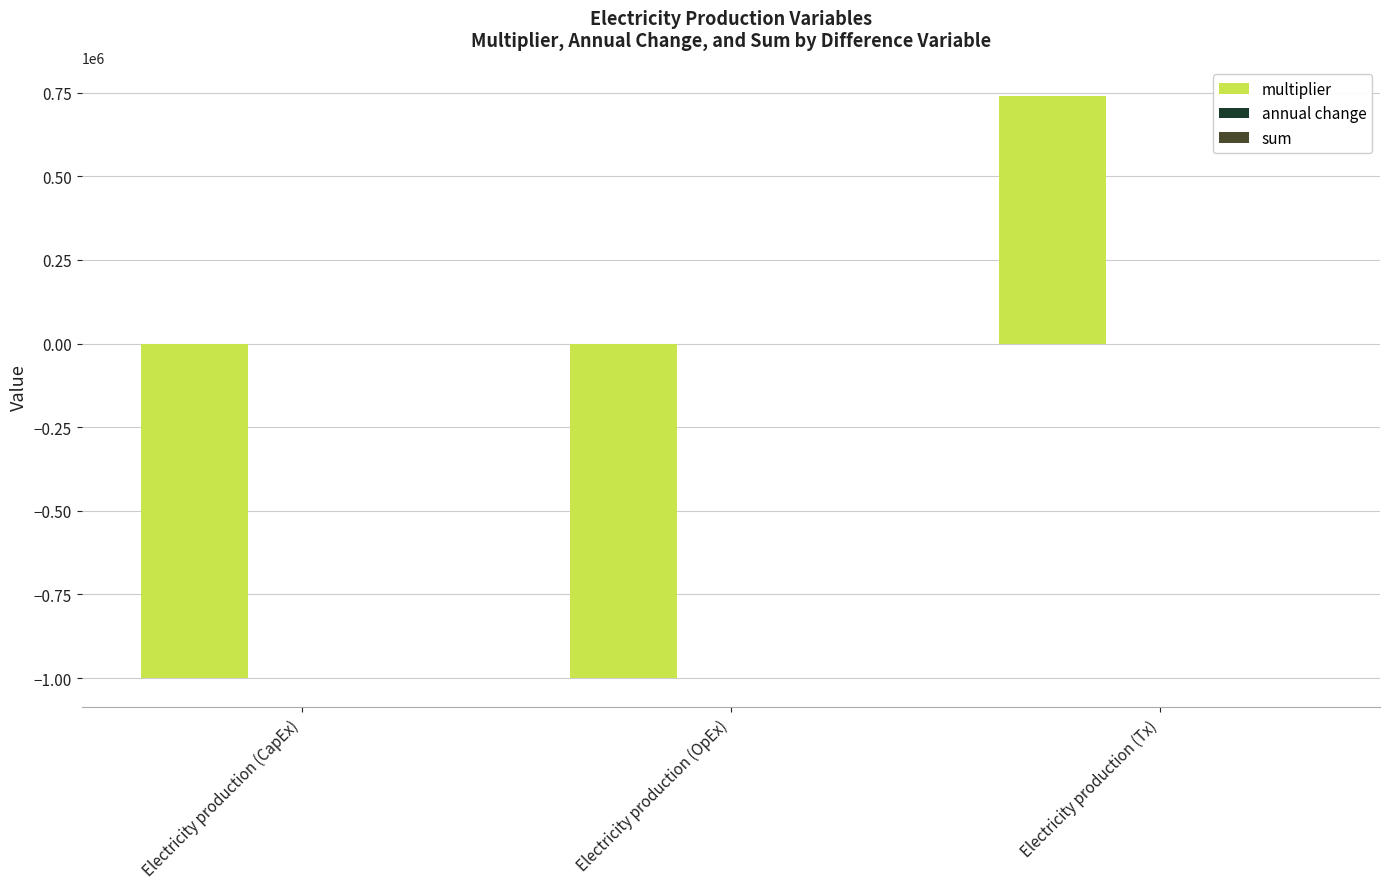

What is the total value across all series at Electricity production (Tx)?

740002